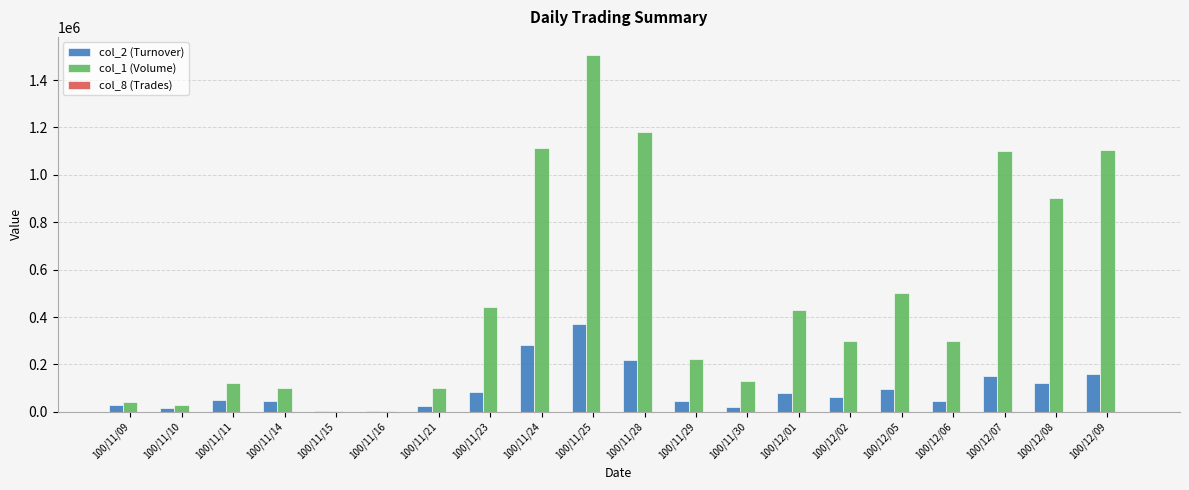

At which category is the sum across all series the highest?

100/11/25